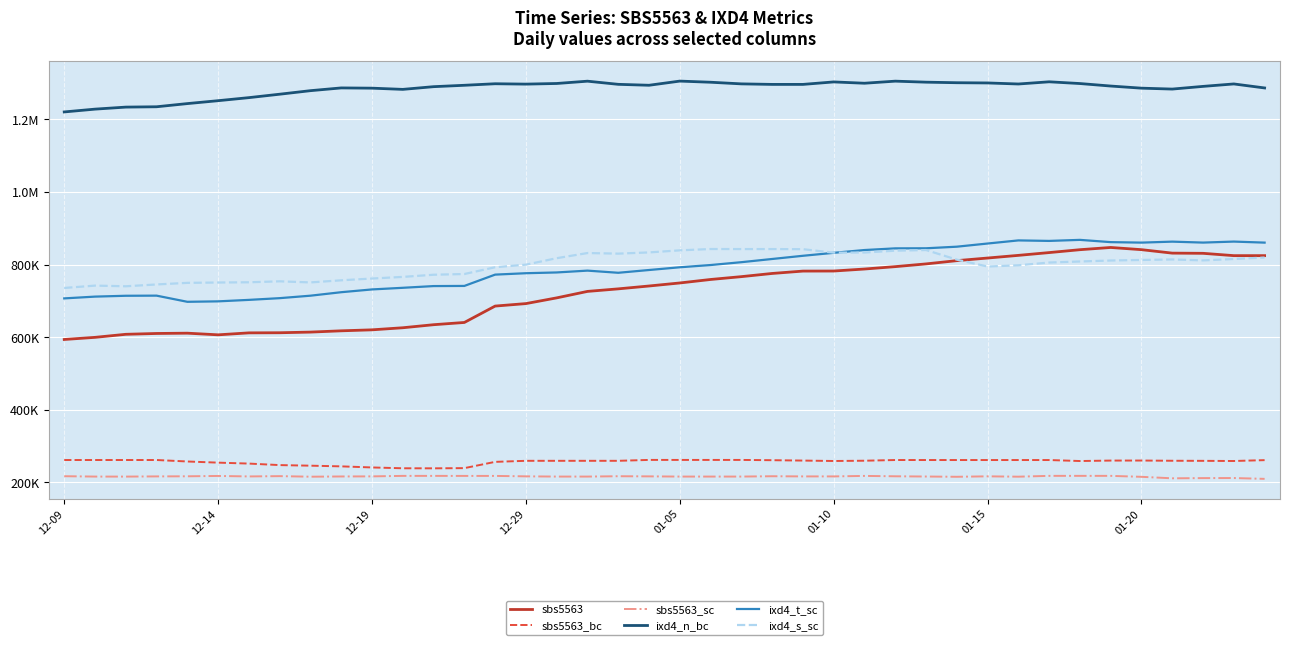

Where is the first local minimum for sbs5563_bc?

12